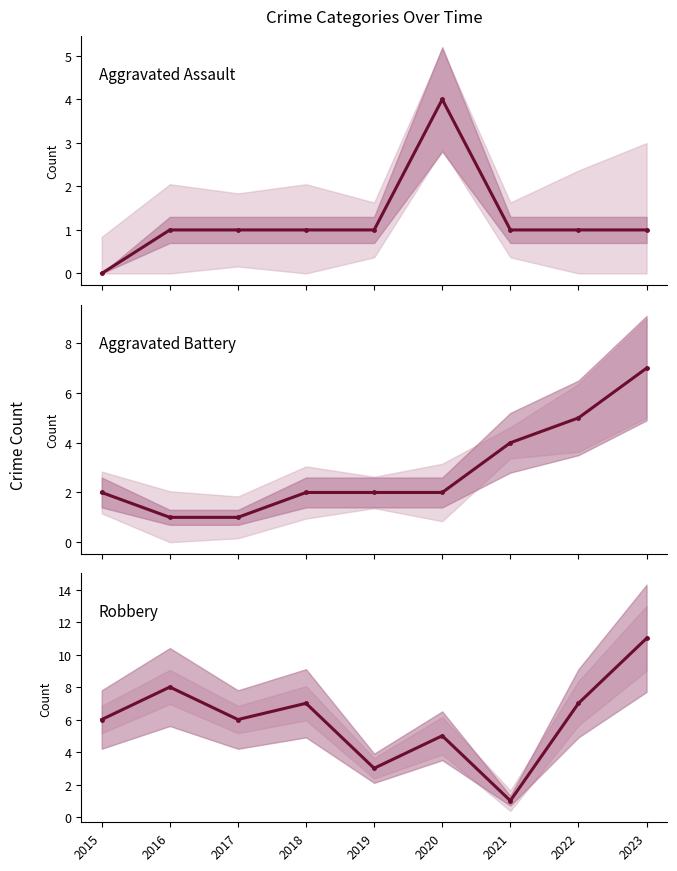

What is the difference between the maximum and second lowest values in the Robbery series?

8